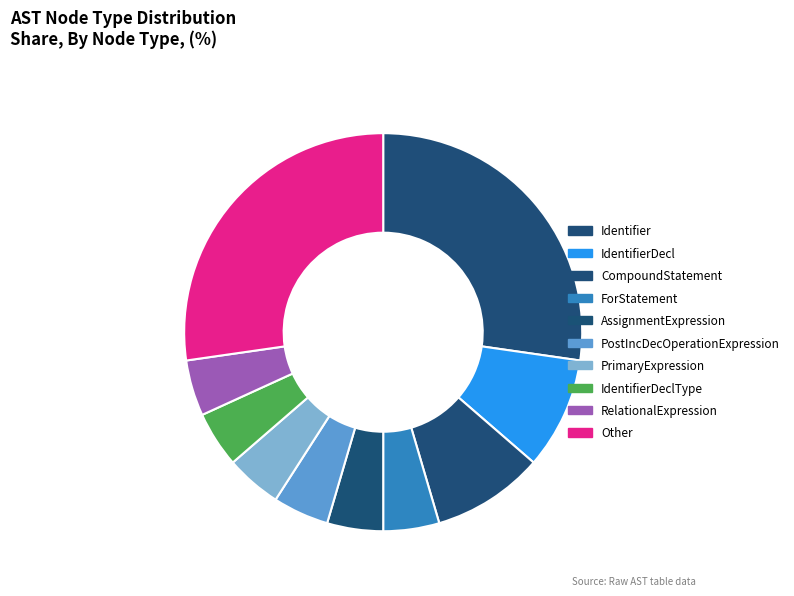

How many segments does this pie chart have?

10